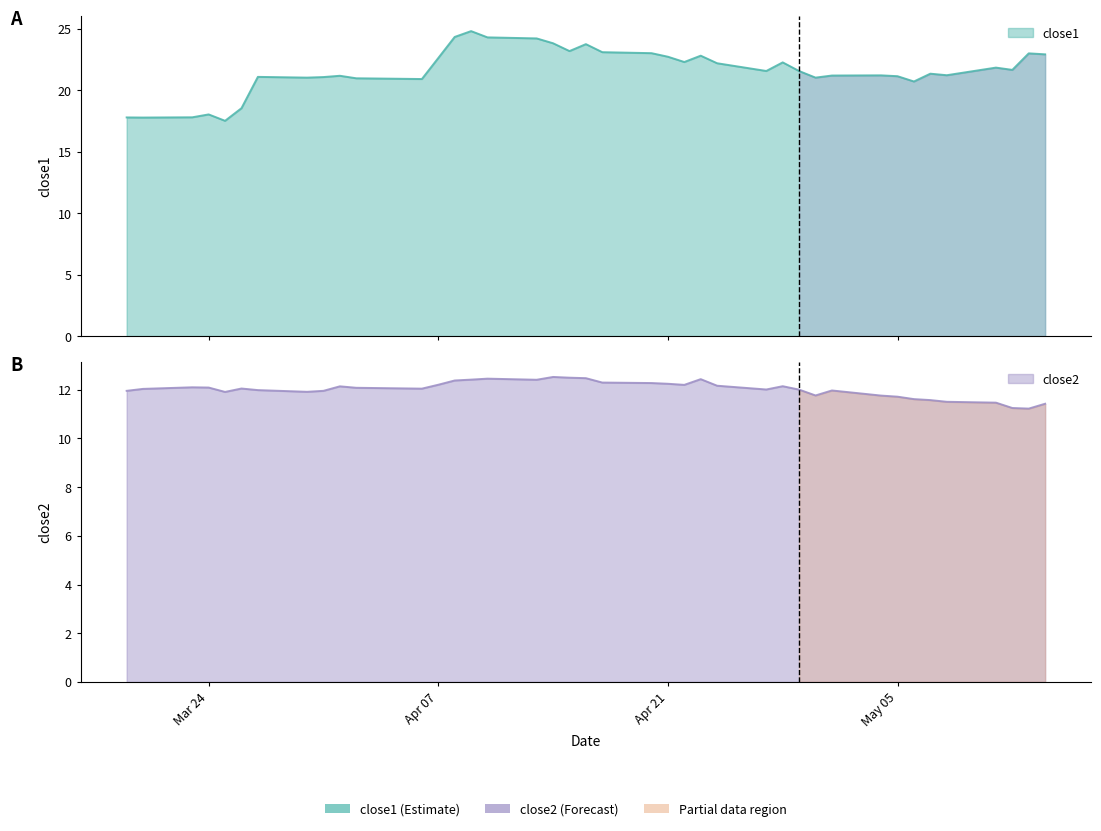

Does the chart display data point markers on the line(s)?

No